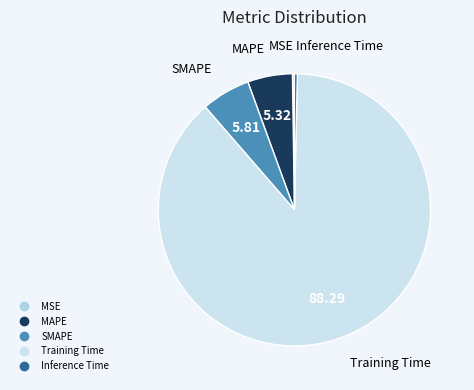

Which has a higher value, SMAPE or Training Time?

Training Time